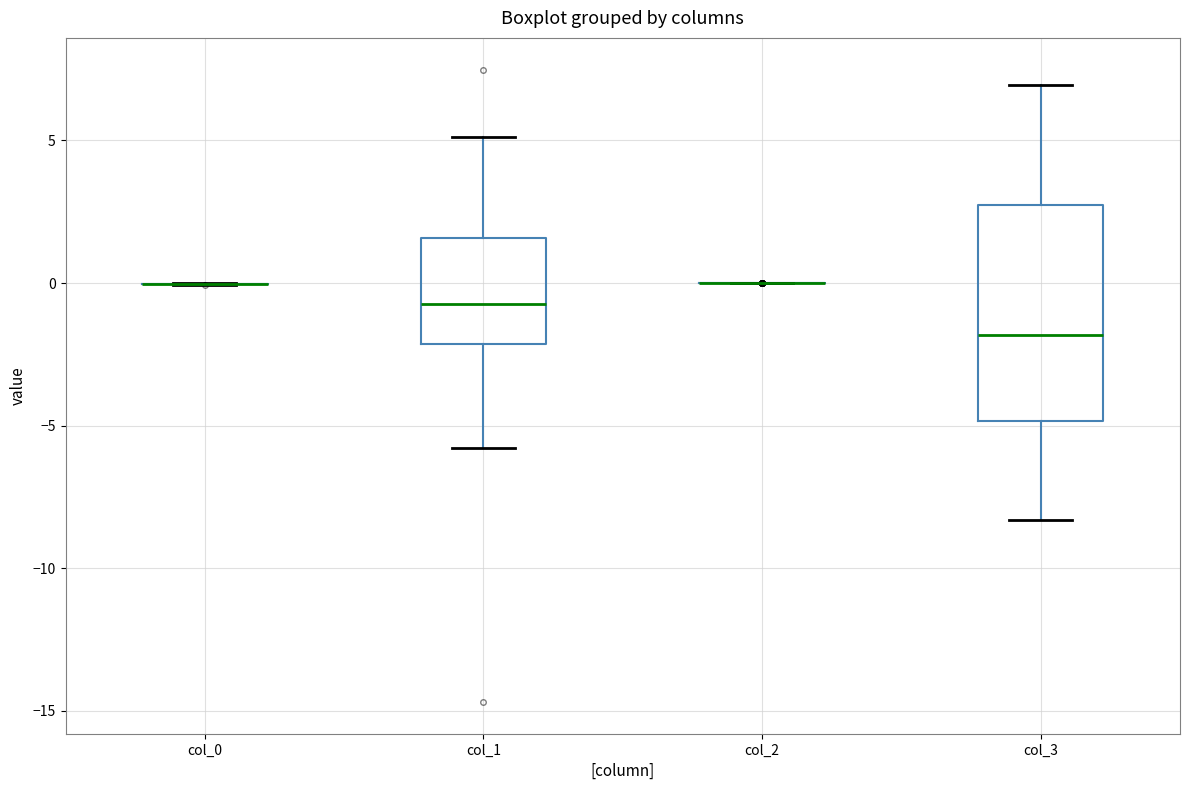

Where is the upper edge of the box for col_3 on the y-axis? The values are not printed on the chart, so give them approximately, as read against the axis.

2.5